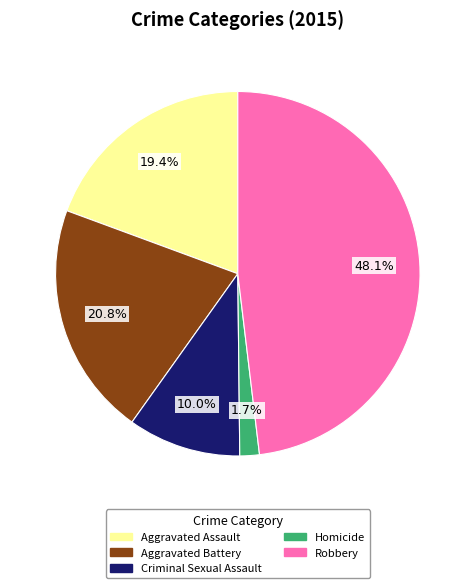

Which category has the smallest portion of the pie?

Homicide